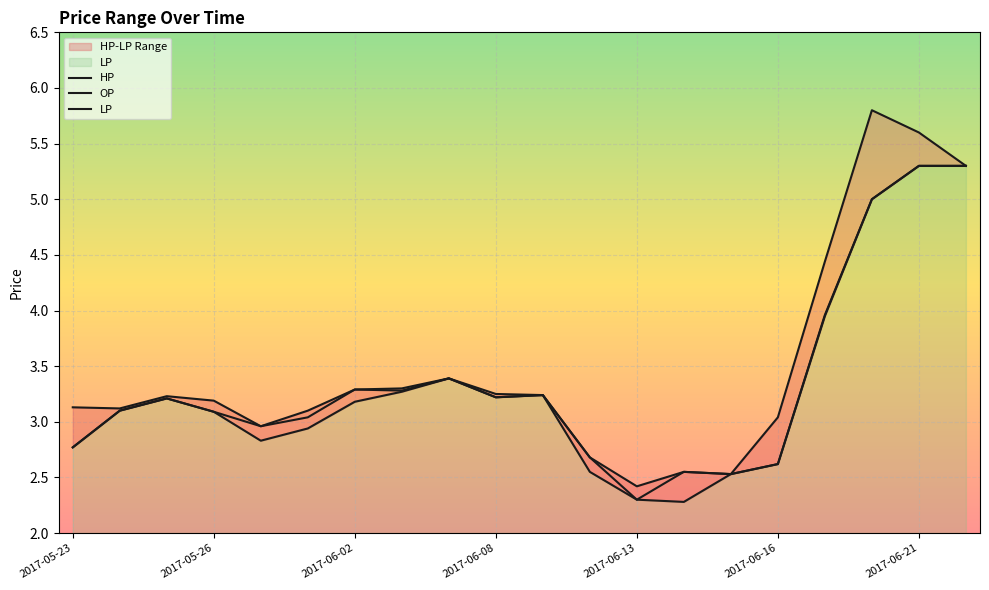

List the labels in order of OP value, largest first.

2017-06-21, 2017-06-22, 2017-06-20, 2017-06-19, 2017-06-05, 2017-06-02, 2017-06-03, 2017-06-09, 2017-06-08, 2017-05-25, 2017-05-24, 2017-05-26, 2017-06-01, 2017-05-31, 2017-05-23, 2017-06-12, 2017-06-16, 2017-06-14, 2017-06-15, 2017-06-13